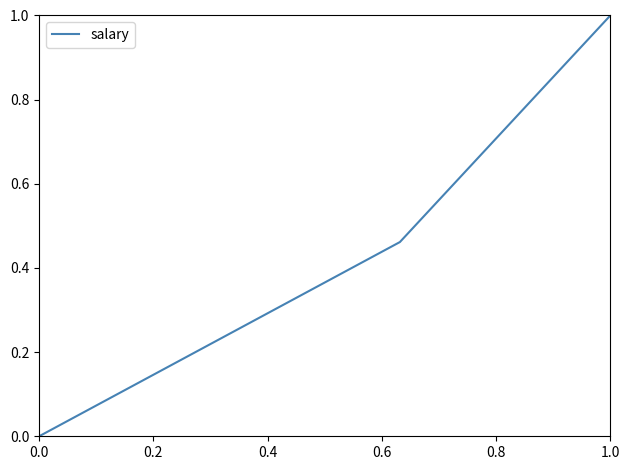

What is the maximum value shown in the chart?

1.0